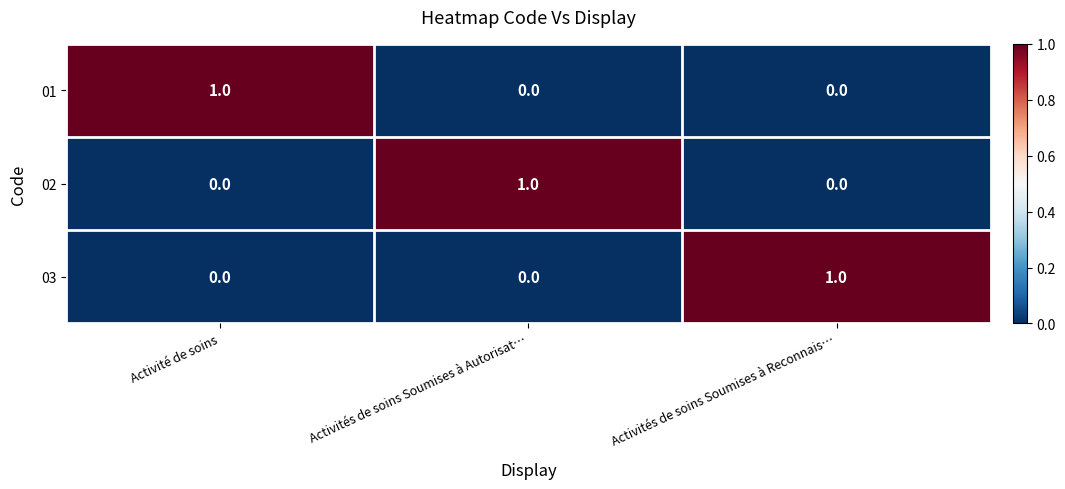

How many 03 values are between 0 and 1?

3